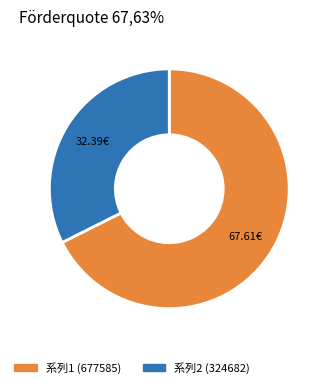

Is there a majority slice in this chart?

Yes